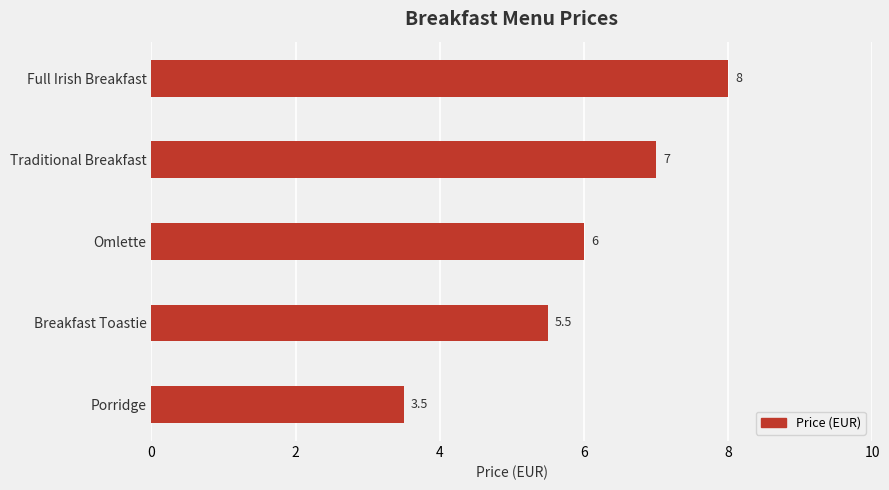

What is the average value?

6.0